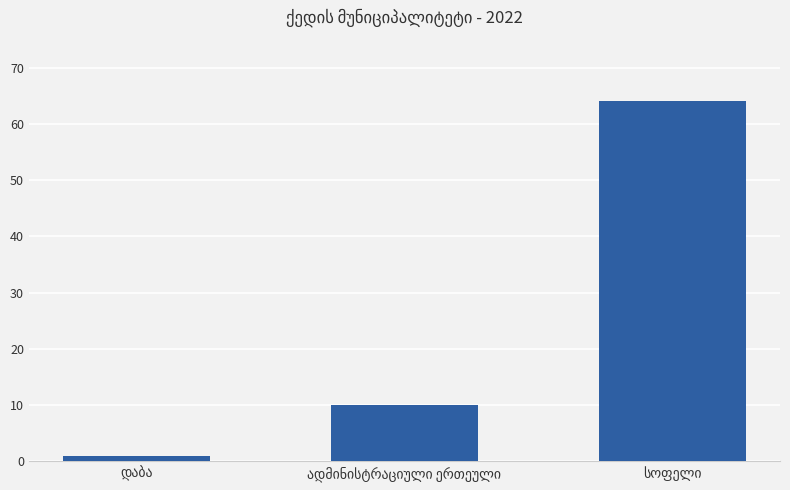

What is the greatest value displayed?

64